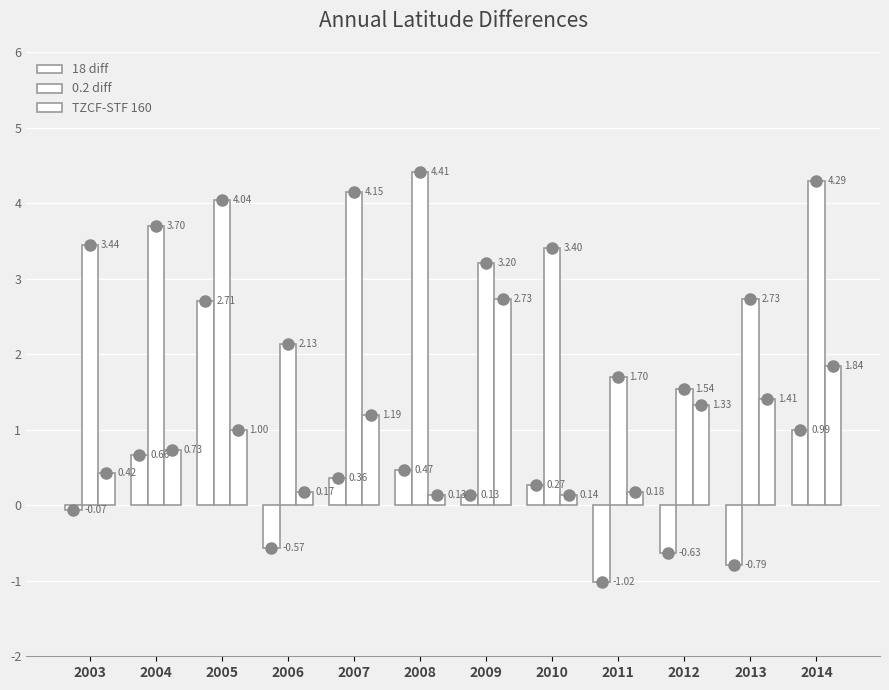

What is the sum of the TZCF-STF 160 values at 2005 and 2012?

2.3